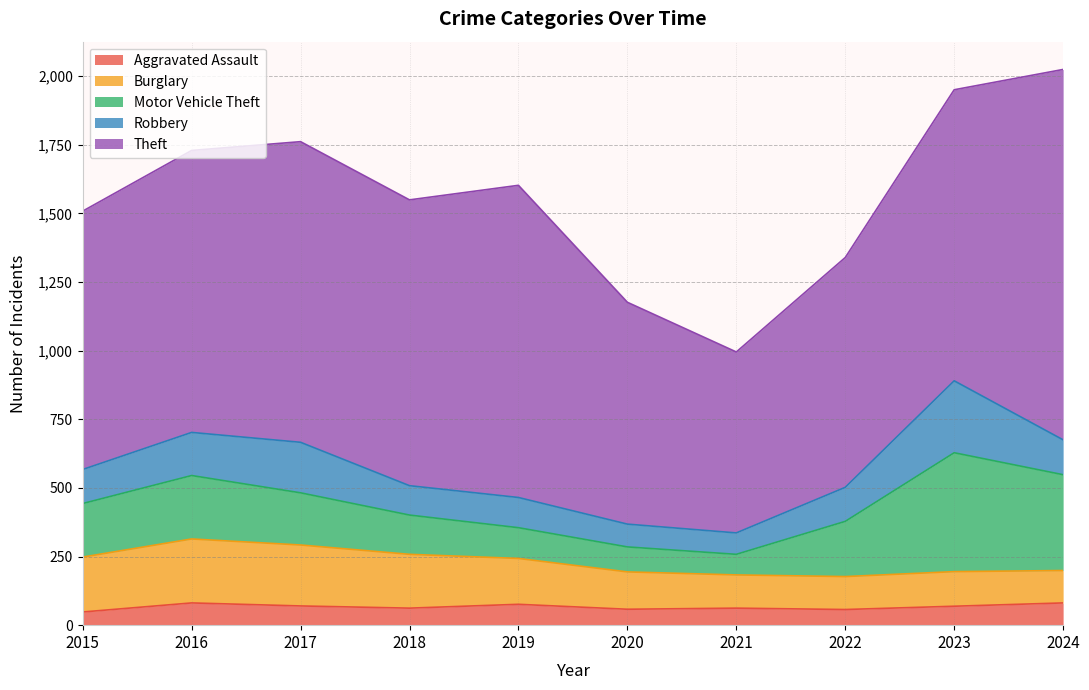

The value of Burglary at 2017 is 222. True or false?

True